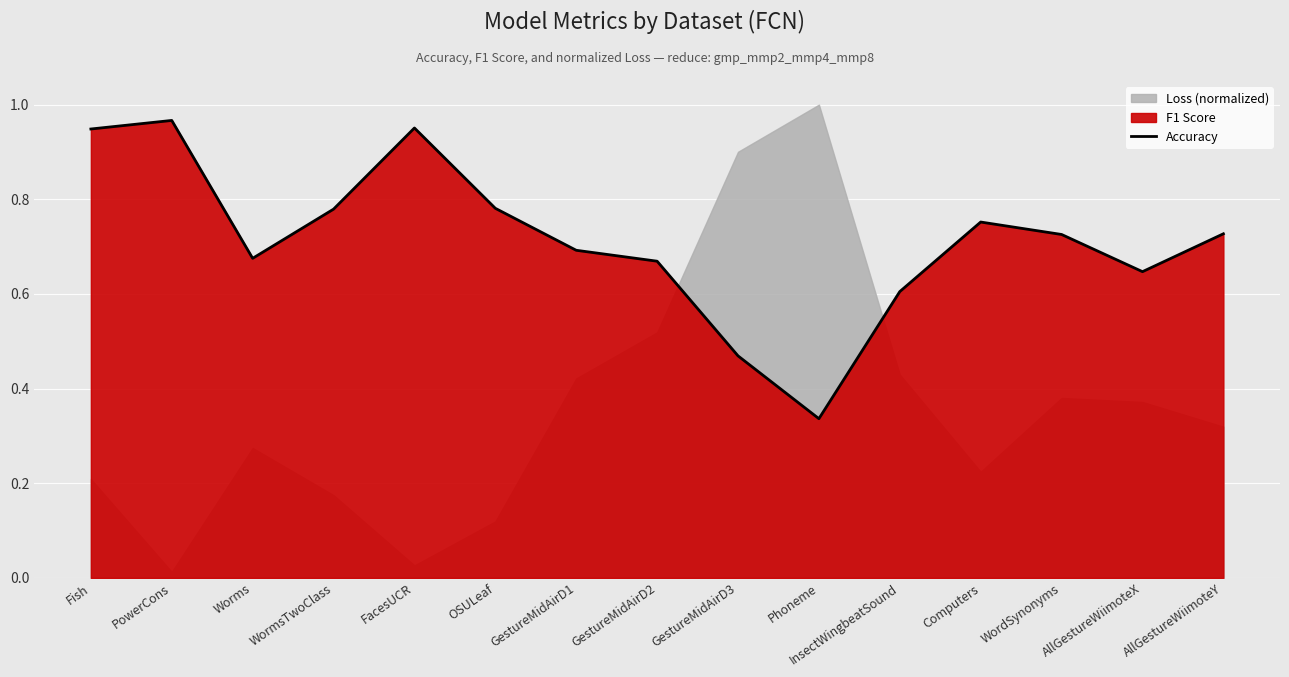

Where is Accuracy nearest to the value 0?

Phoneme